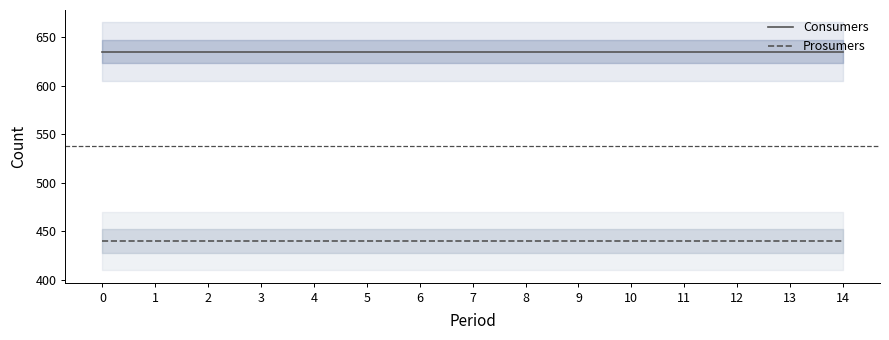

True or false: Prosumers has more than 0 interior local peaks.

False